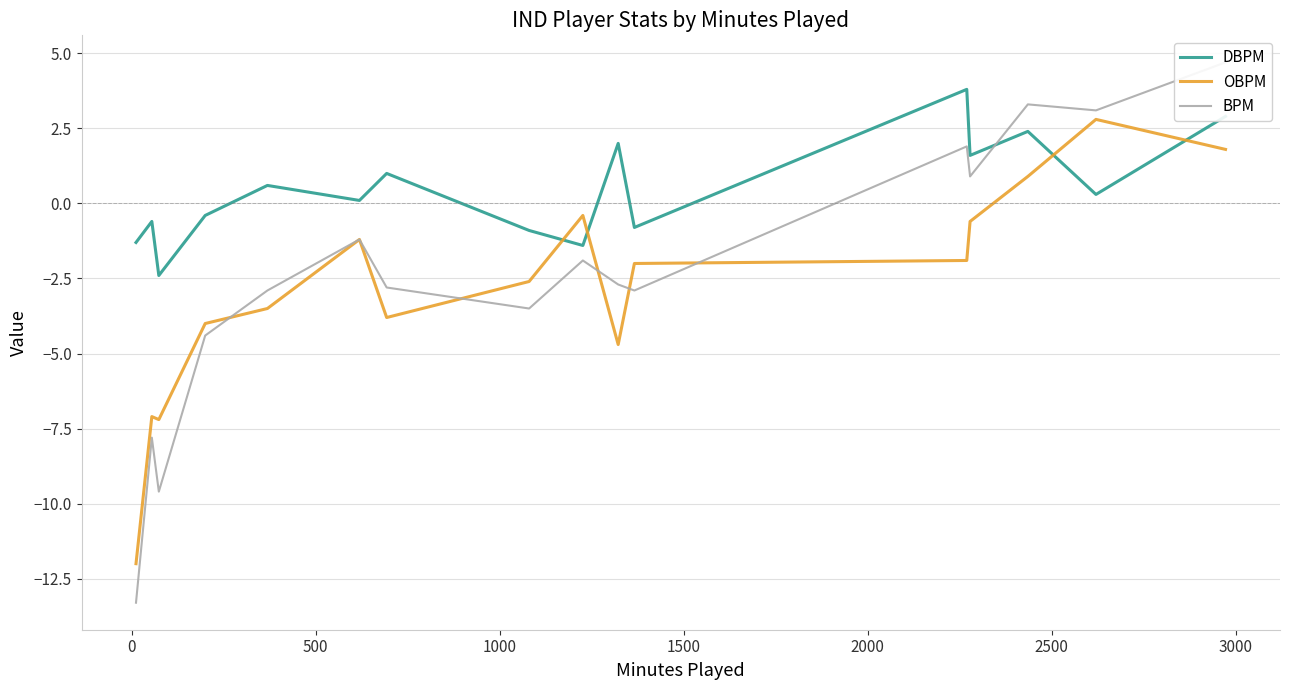

What is the minimum value for OBPM?

-12.0